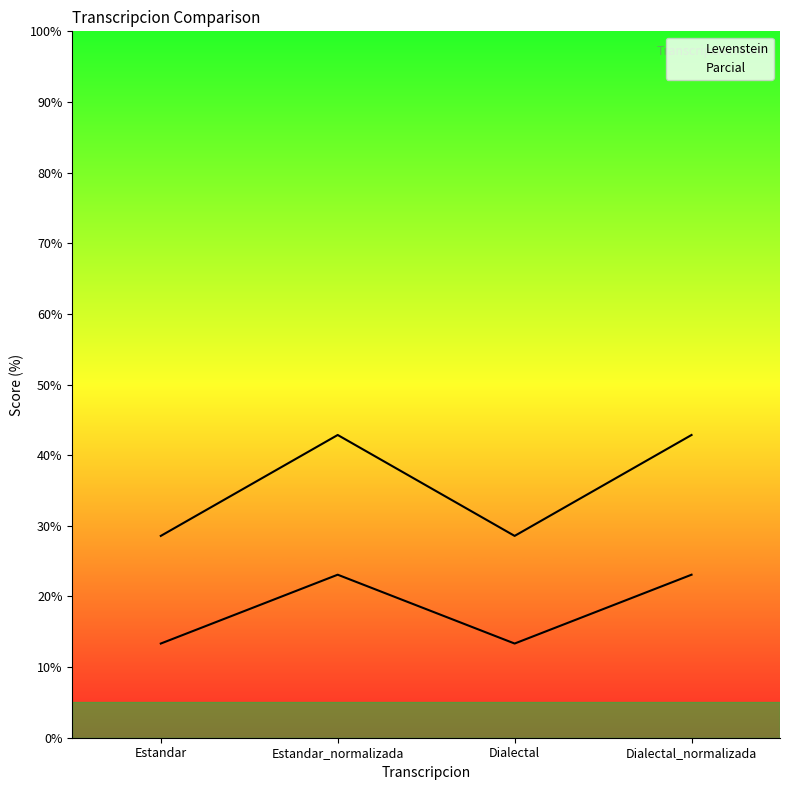

Reading left to right, transcribe all the data shown in this chart.

Levenstein: 13.3	23.1	13.3	23.1
Parcial: 28.6	42.9	28.6	42.9